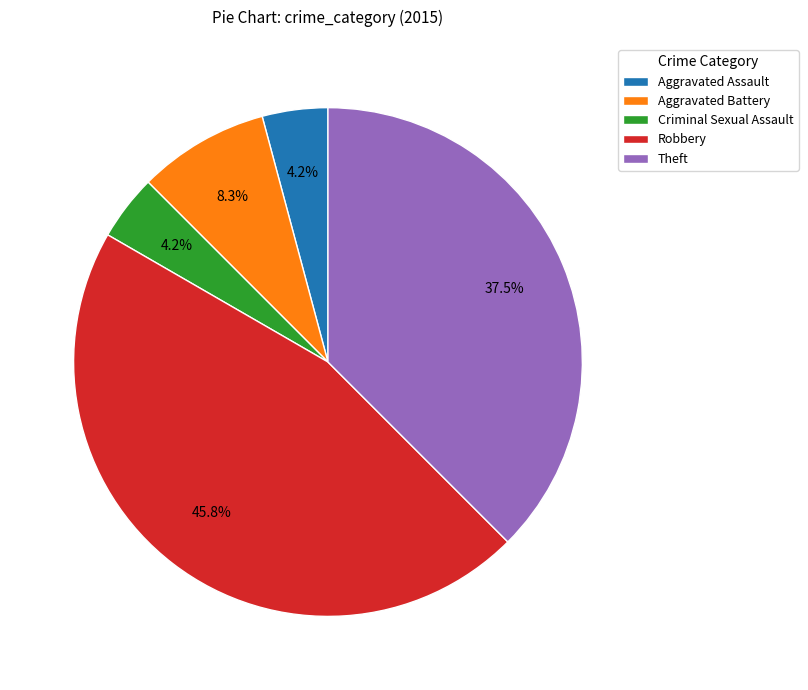

To the nearest percent, what percentage of the pie is Criminal Sexual Assault?

4%